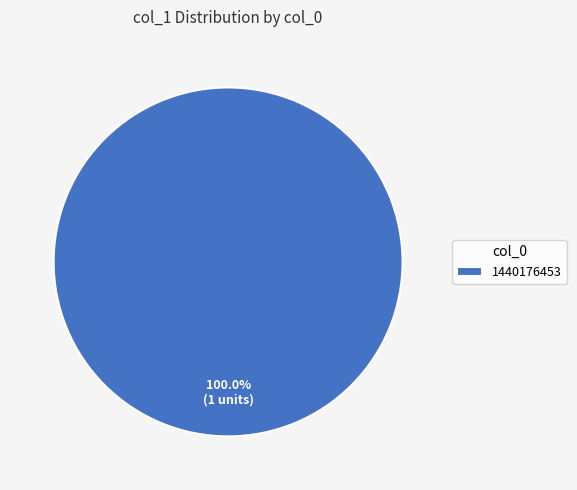

Which category accounts for the majority?

1440176453